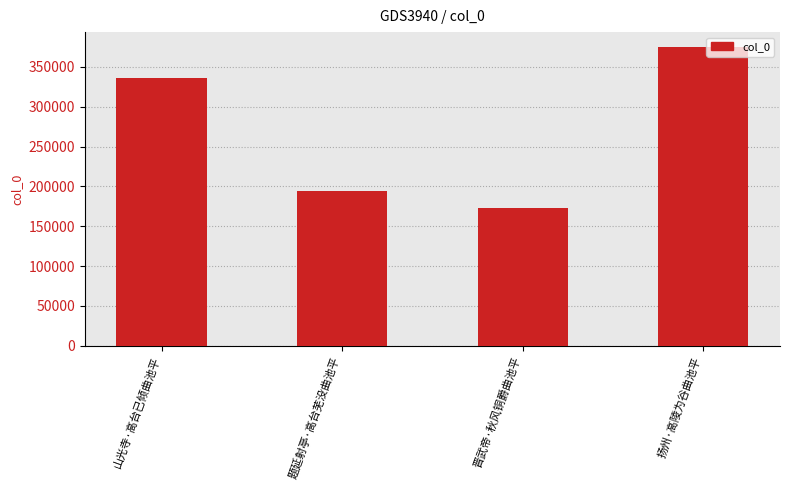

Reading left to right, transcribe all the data shown in this chart.

山光寺·高台已倾曲池平=335630	题延射亭·高台芜没曲池平=194459	晋武帝·秋风铜爵曲池平=172683	扬州·高陵为谷曲池平=374913